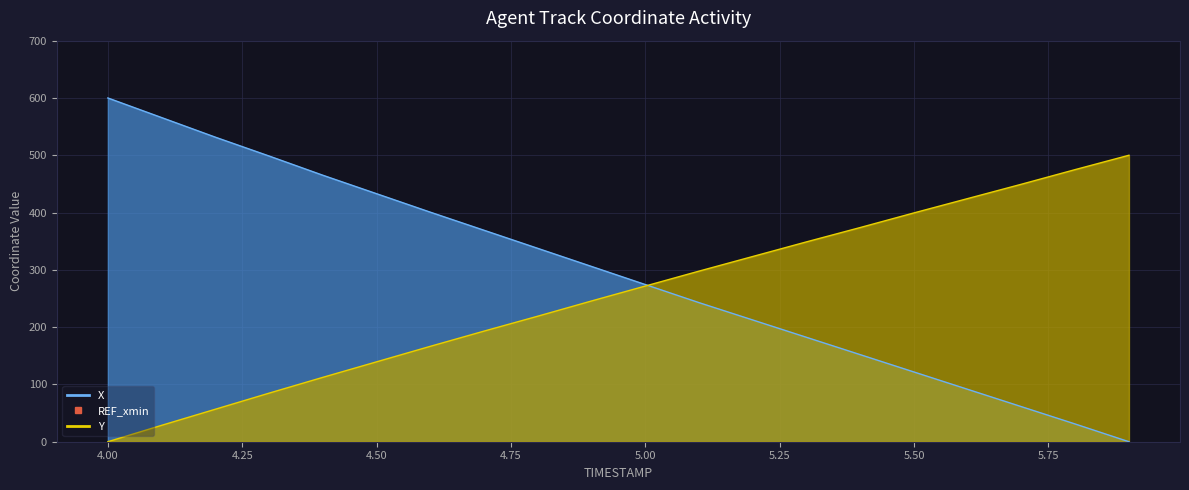

Which series has the largest Y range (max minus min)?

X